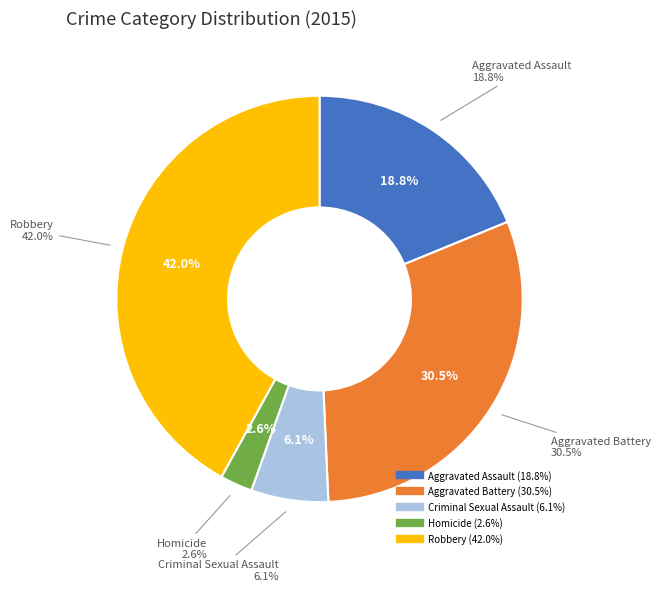

Approximately how many times larger is the value at Robbery compared to Criminal Sexual Assault?

6.8